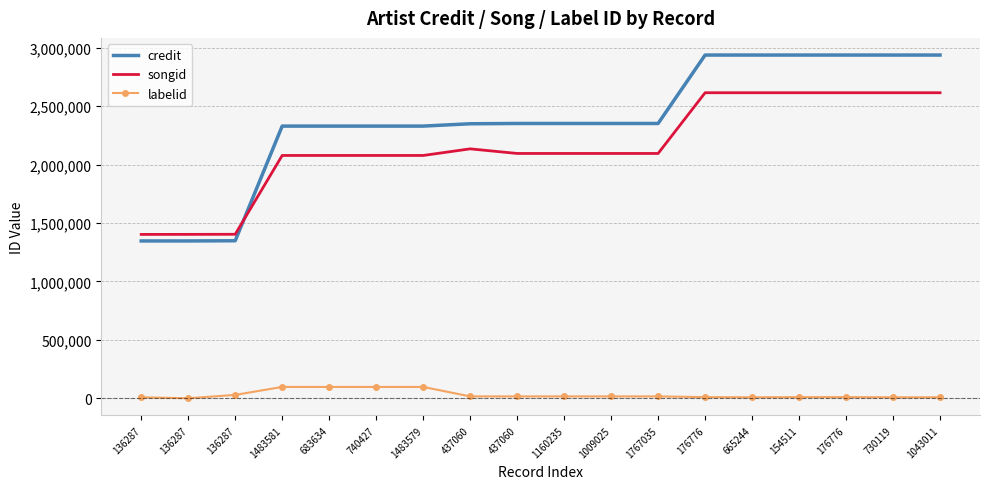

The songid series shows 3958361 at 154511. True or false?

False